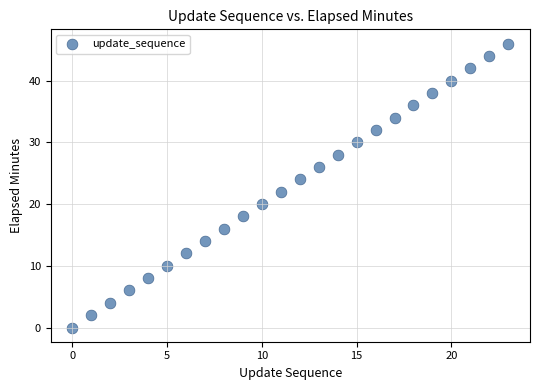

What is the range of Y values (max minus min)?

46